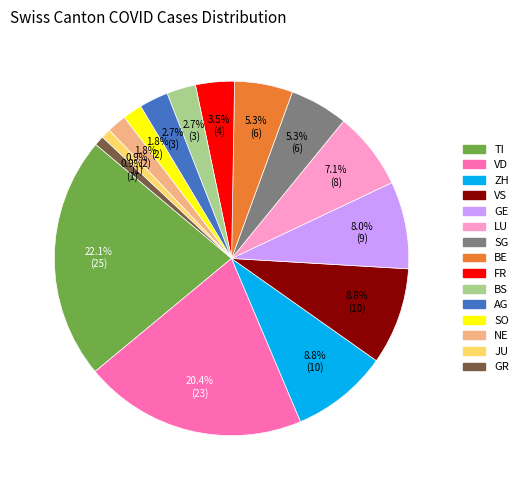

Is there a majority slice in this chart?

No